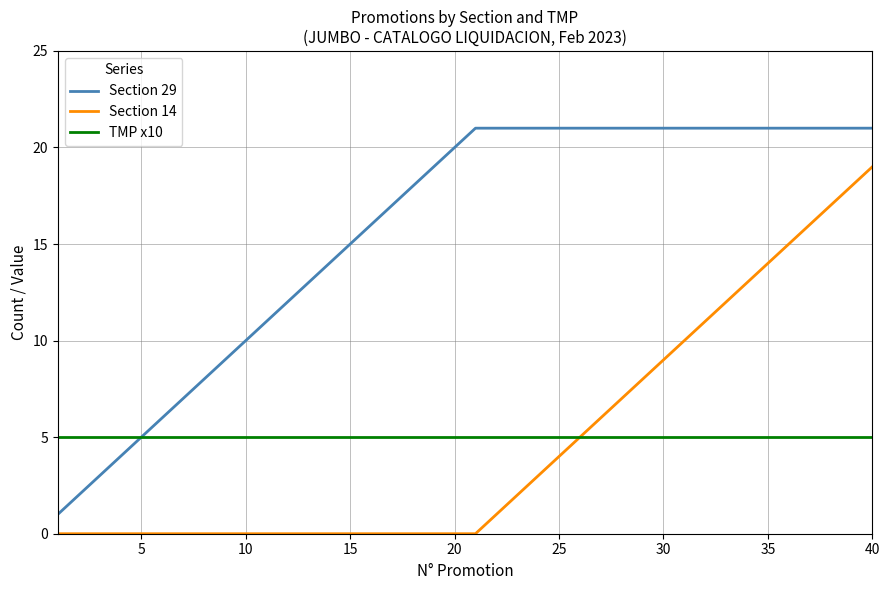

True or false: Section 14 and Section 29 cross at least once.

False